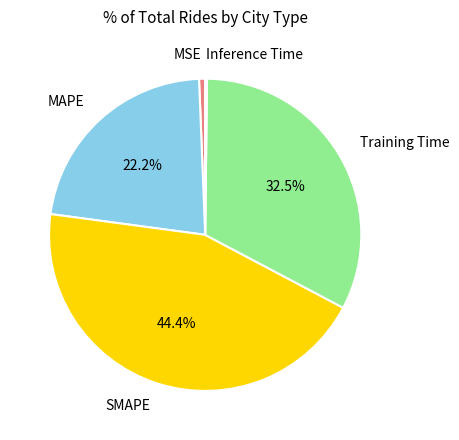

What is the largest slice in the pie chart?

SMAPE